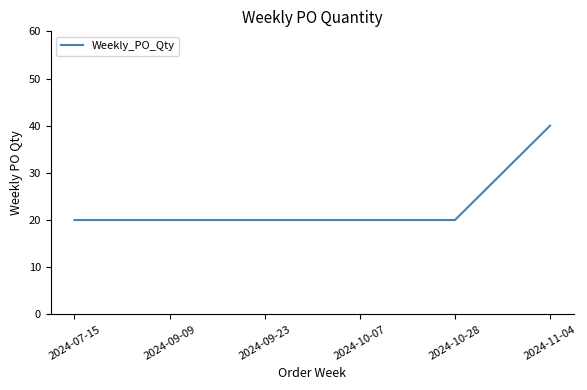

What position from the right is 2024-10-28?

2